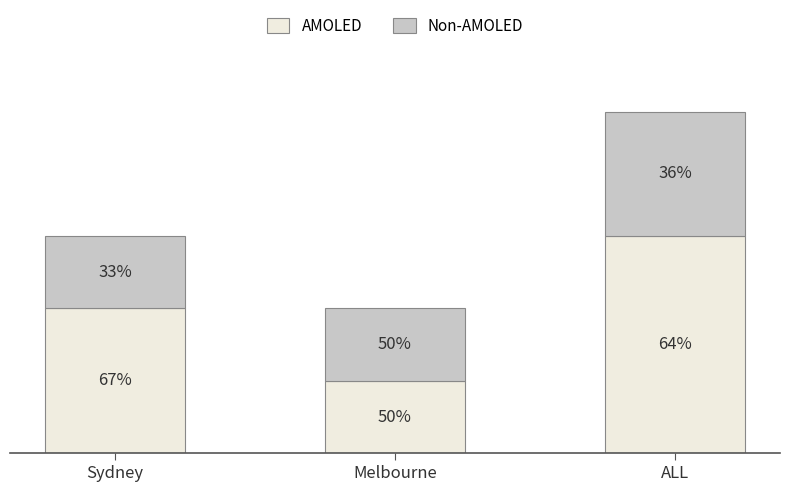

What are all the series names shown in the legend?

AMOLED, Non-AMOLED